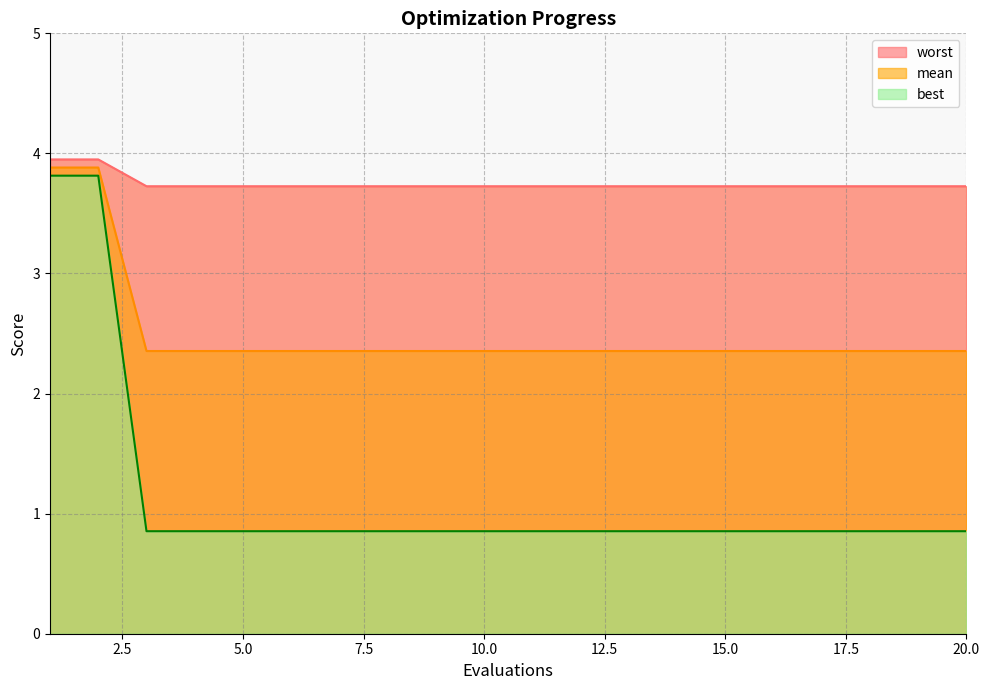

What is the minimum value for mean?

2.4